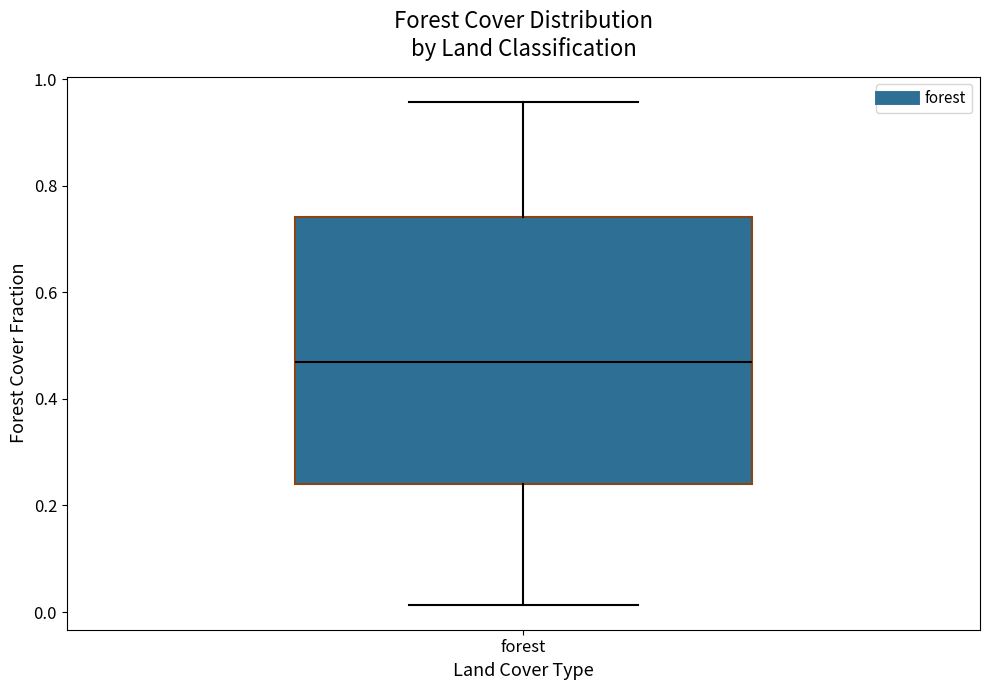

Transcribe this box plot: give where the median line is, the range the box spans, and where the two whiskers end, as read against the y-axis. The values are not printed on the chart, so give them approximately, as read against the axis.

median 0.46, box 0.24 to 0.74, whiskers 0.02 to 0.96